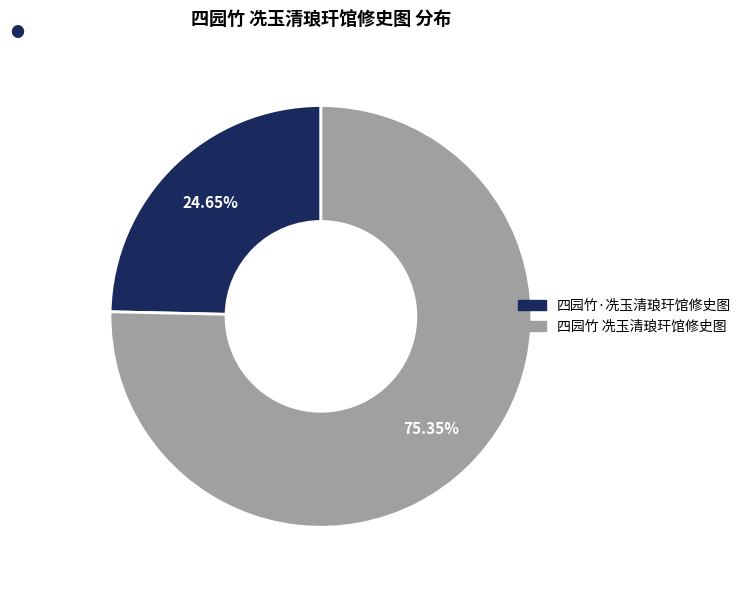

To the nearest percent, what percentage of the pie is 四园竹 冼玉清琅玕馆修史图?

75%